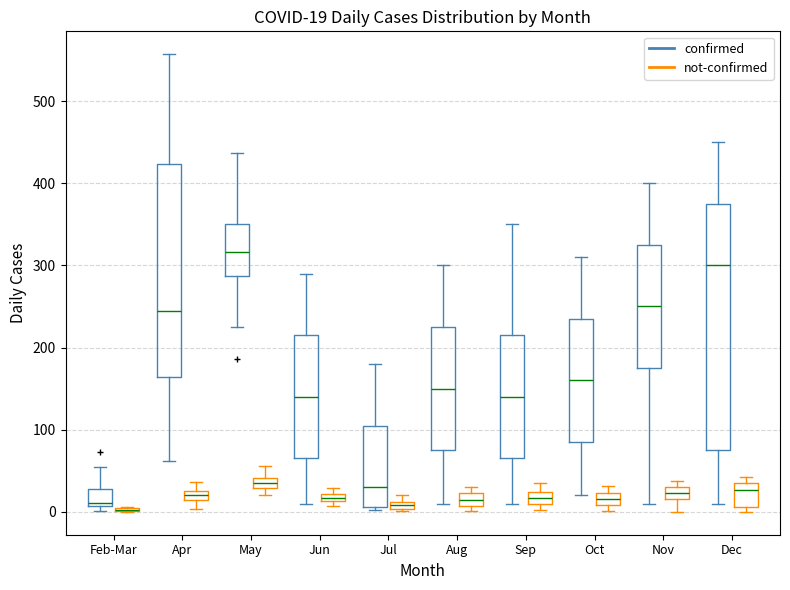

Comparing the boxes themselves (not the whiskers), which one is the tallest?

Dec (confirmed)